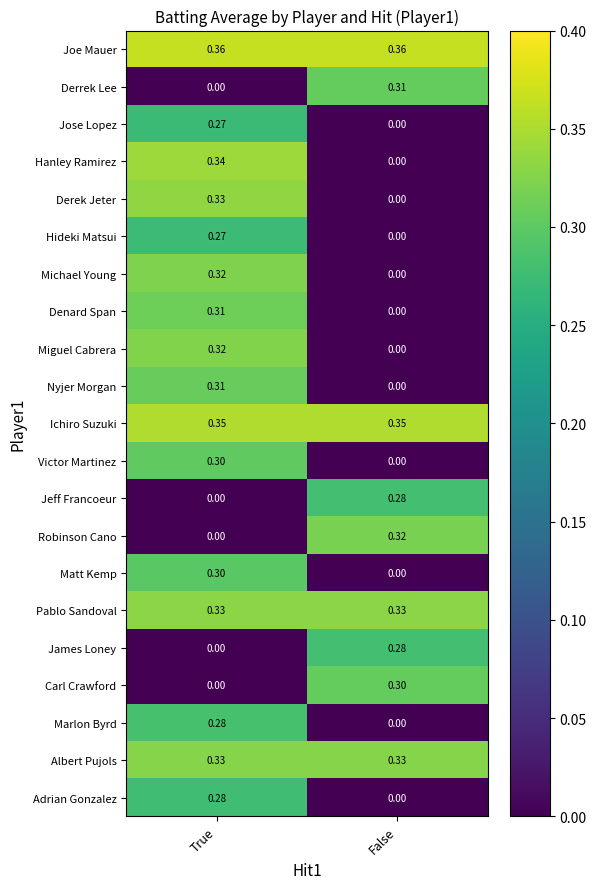

At which label does Victor Martinez reach its peak?

True